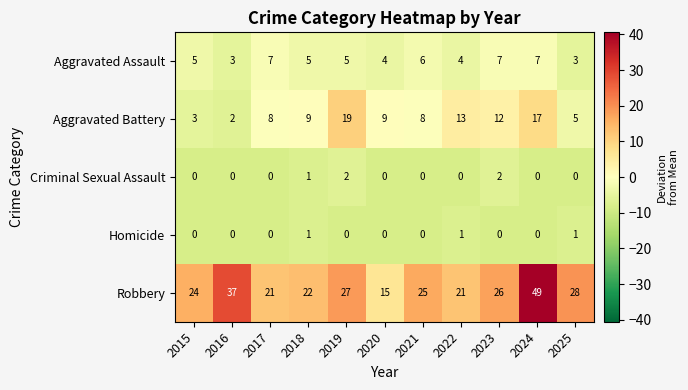

Is the value of Homicide at 2024 greater than the value of Robbery at 2024?

No